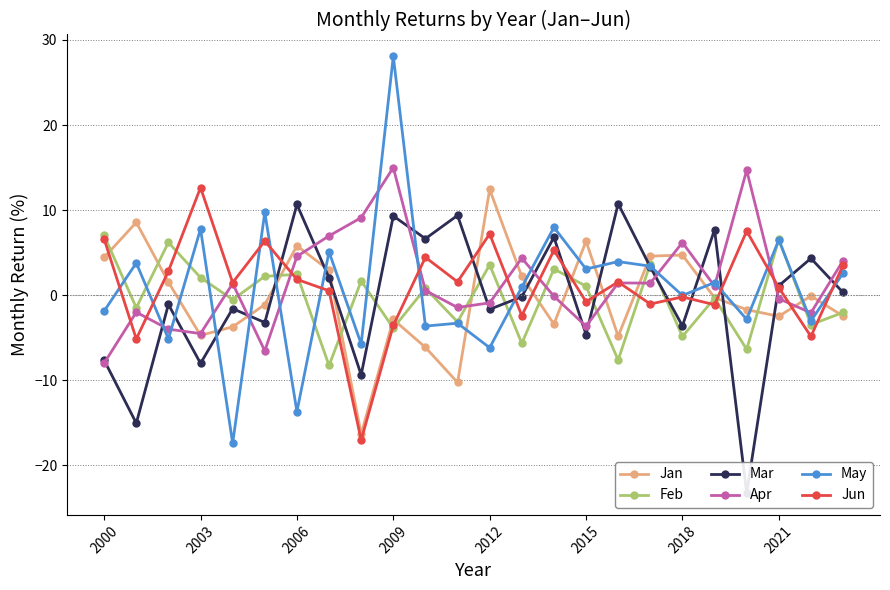

What is the maximum value for May?

28.1